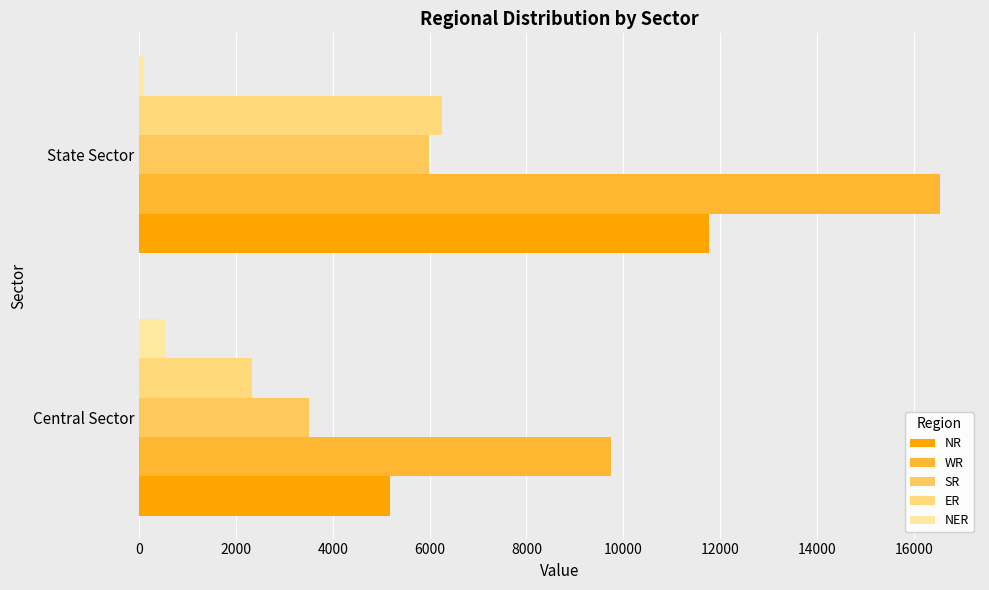

What is the maximum value for NR?

11760